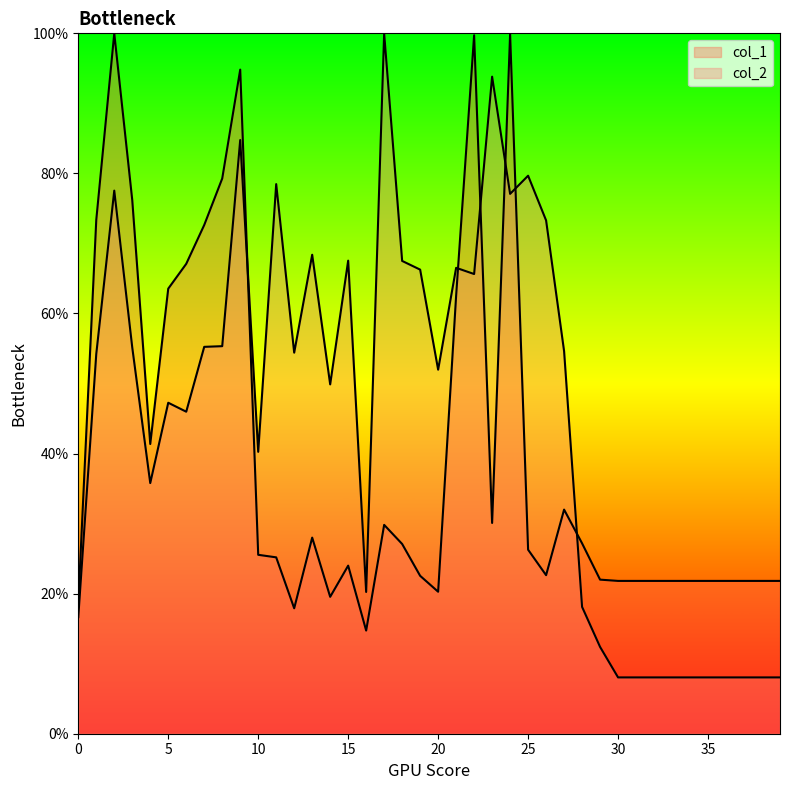

What is the sum of the col_1 values at 36 and 9?

116.6